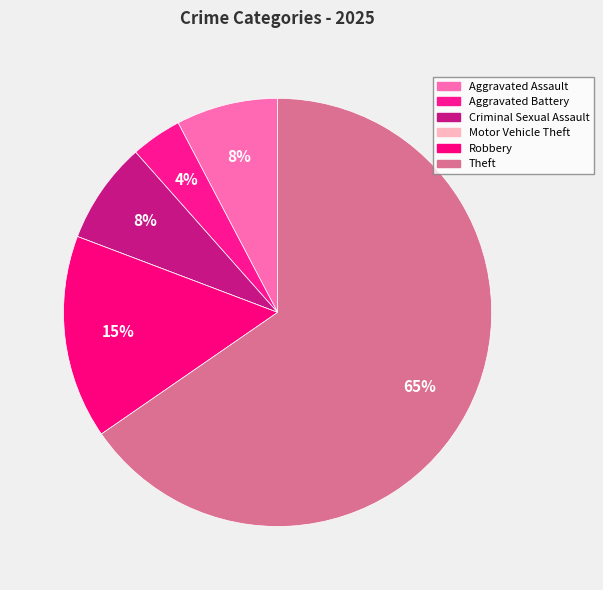

Does Robbery account for over 50% of the chart?

No